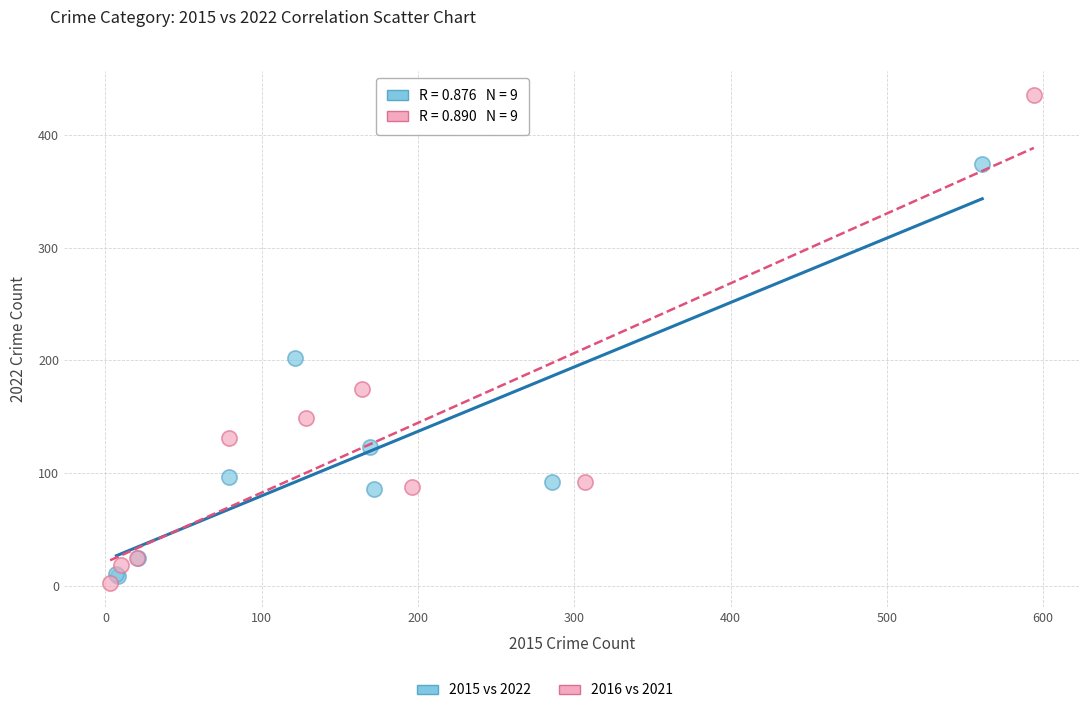

Which series contains the highest Y value?

2016 vs 2021